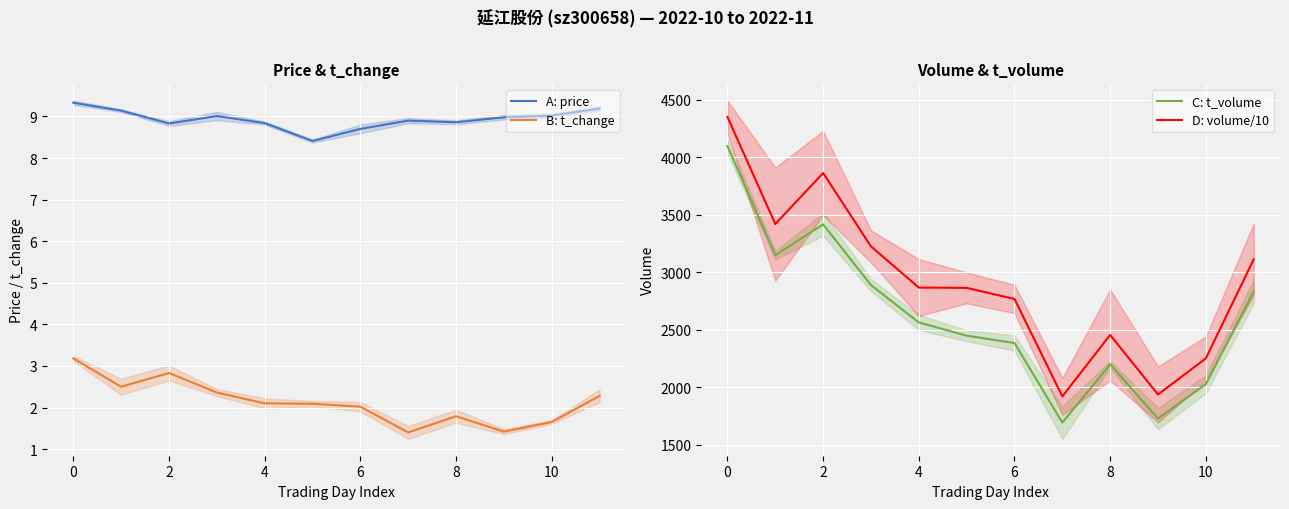

Read the A: price value at 4.

8.8